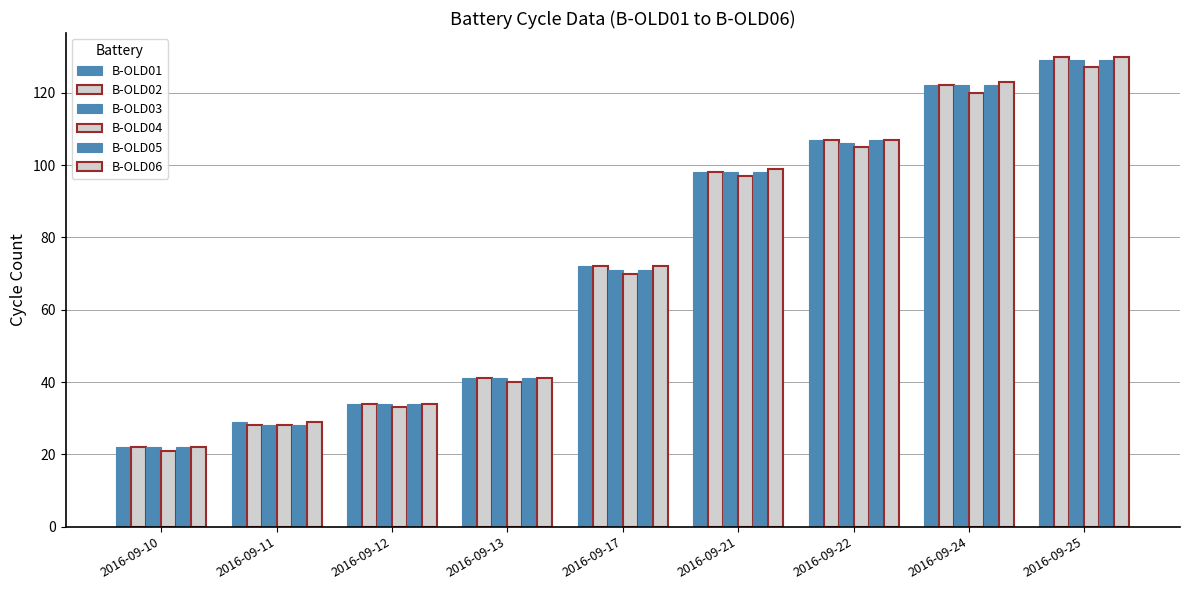

How many values in the B-OLD03 series are below 71?

4